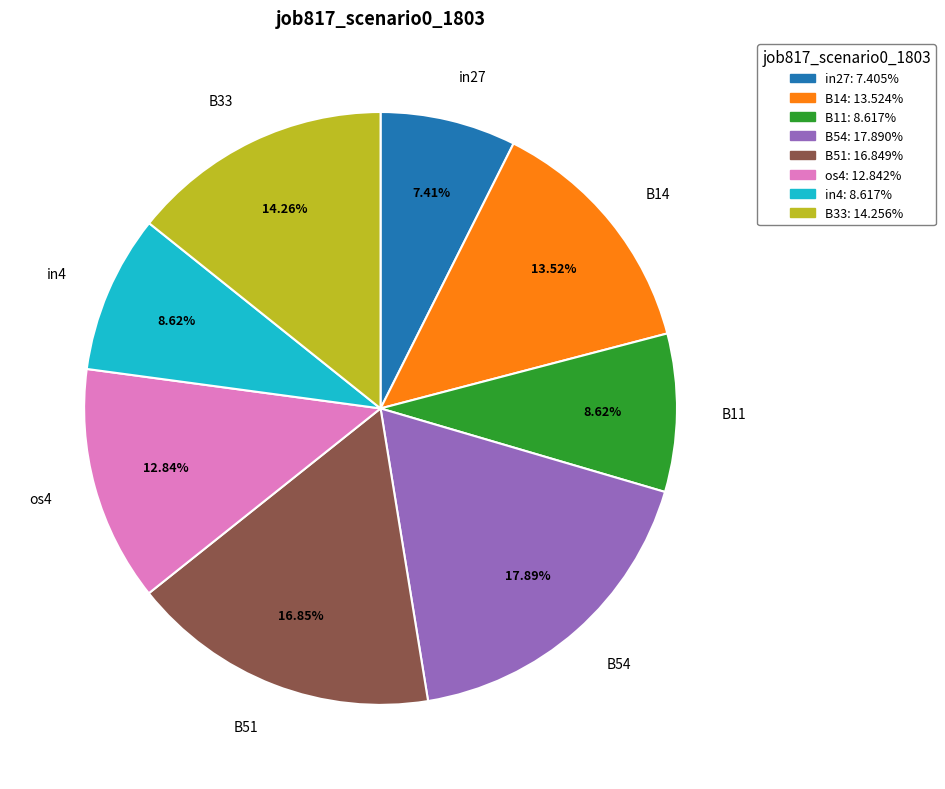

How many slices are in this pie chart?

8